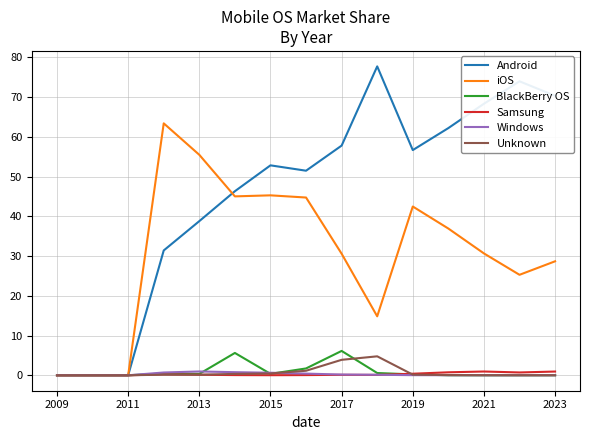

What is the maximum value shown in the chart?

77.8